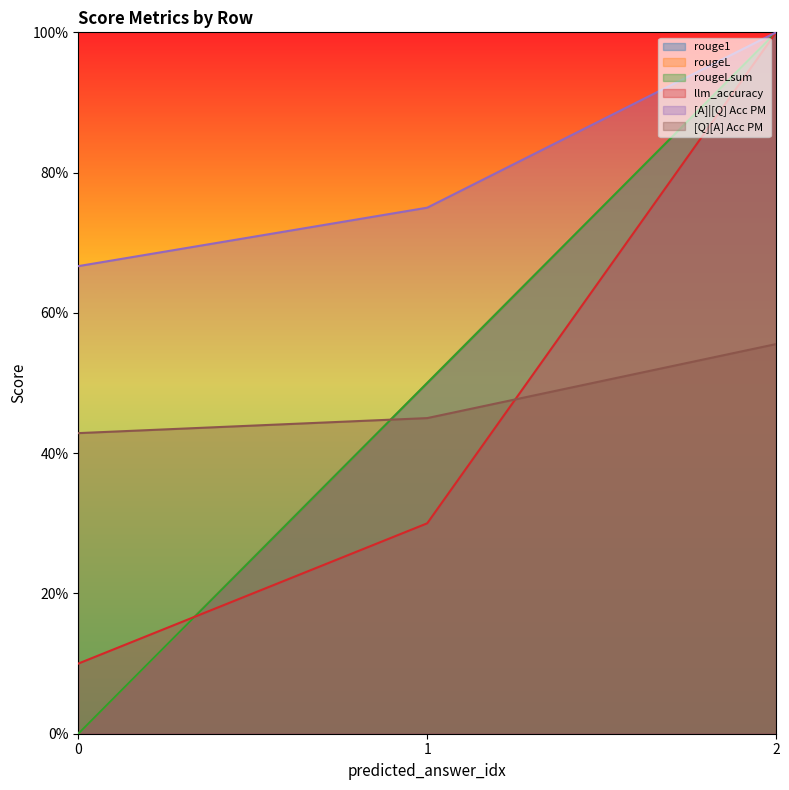

What is the maximum value for [Q][A] Acc PM?

0.6